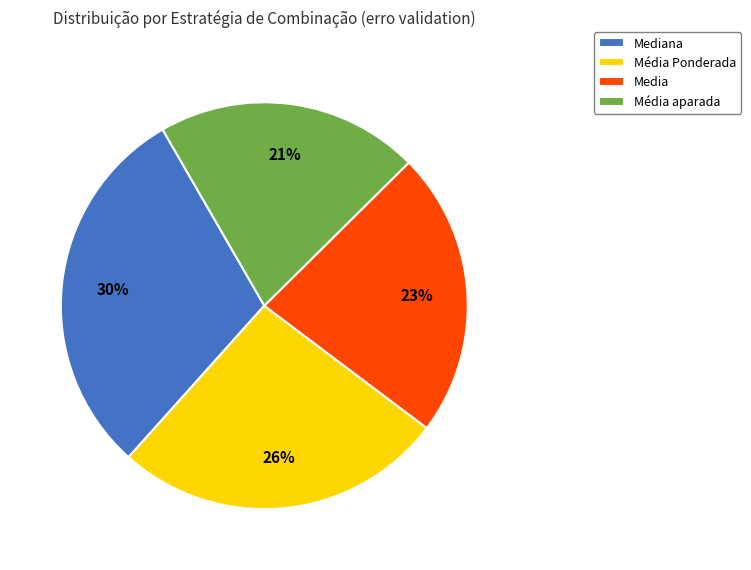

Which category has the biggest portion of the pie?

Mediana